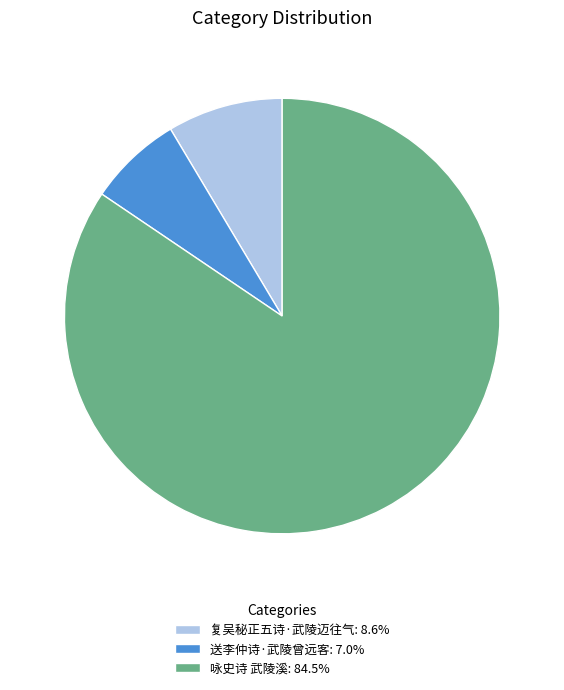

Do 送李仲诗·武陵曾远客: 7.0% and 咏史诗 武陵溪: 84.5% together represent more than half of the pie?

Yes